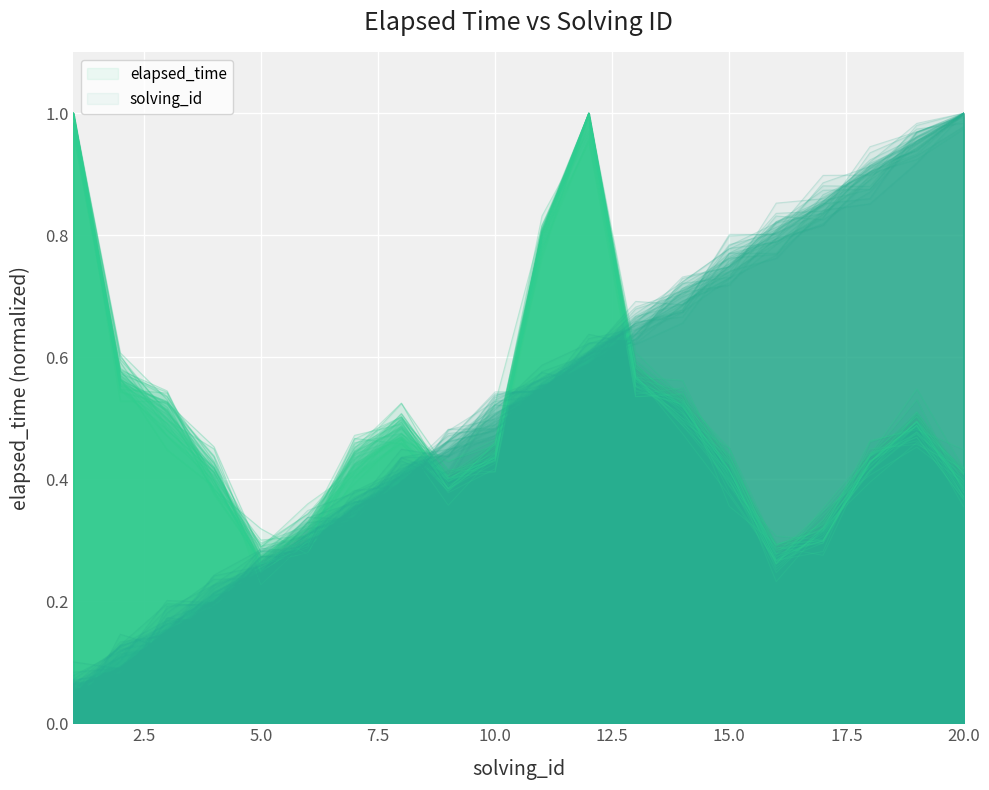

Reading left to right, transcribe all the data shown in this chart.

solving_id: 1=0.1	2=0.1	3=0.2	4=0.2	5=0.2	6=0.3	7=0.4	8=0.4	9=0.5	10=0.5	11=0.5	12=0.6	13=0.7	14=0.7	15=0.8	16=0.8	17=0.9	18=0.9	19=1.0	20=1.0
elapsed_time: 1=1.0	2=0.6	3=0.5	4=0.4	5=0.3	6=0.3	7=0.5	8=0.5	9=0.4	10=0.4	11=0.8	12=1.0	13=0.6	14=0.5	15=0.4	16=0.3	17=0.3	18=0.4	19=0.5	20=0.4